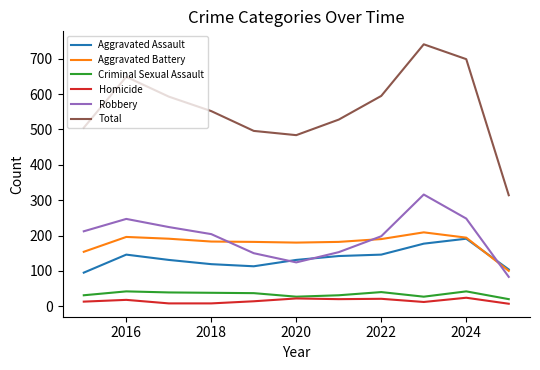

What is the difference between the second highest and second lowest values in the Robbery series?

124